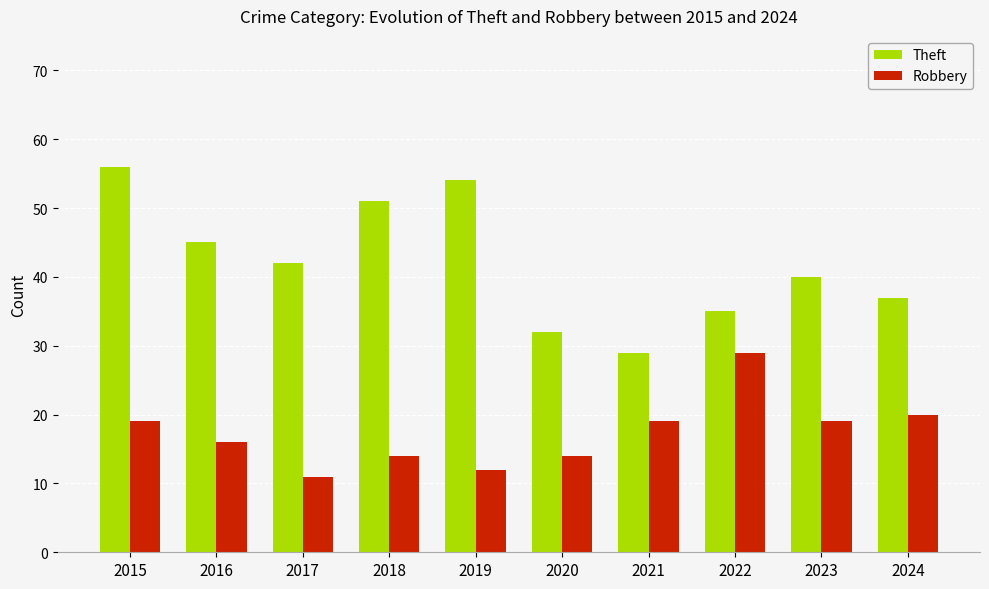

At which category is the sum across all series the highest?

2015